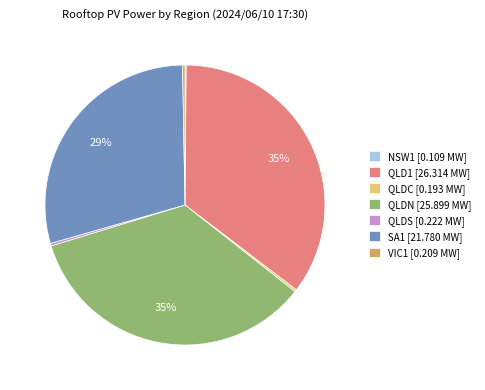

To the nearest percent, what is the difference between the largest and smallest slice percentages?

35%